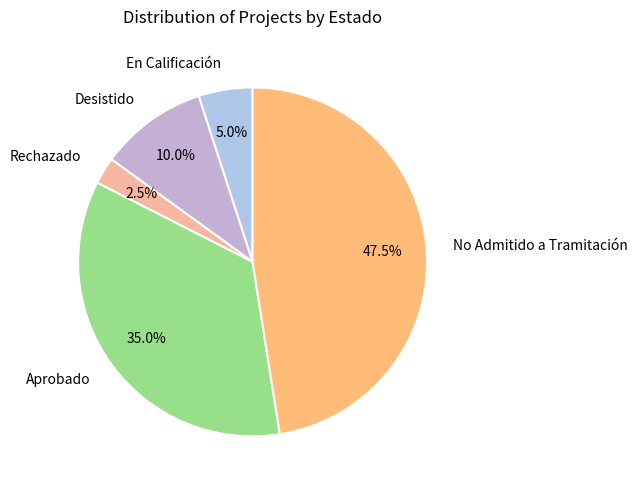

Between No Admitido a Tramitación and Desistido, which is larger?

No Admitido a Tramitación